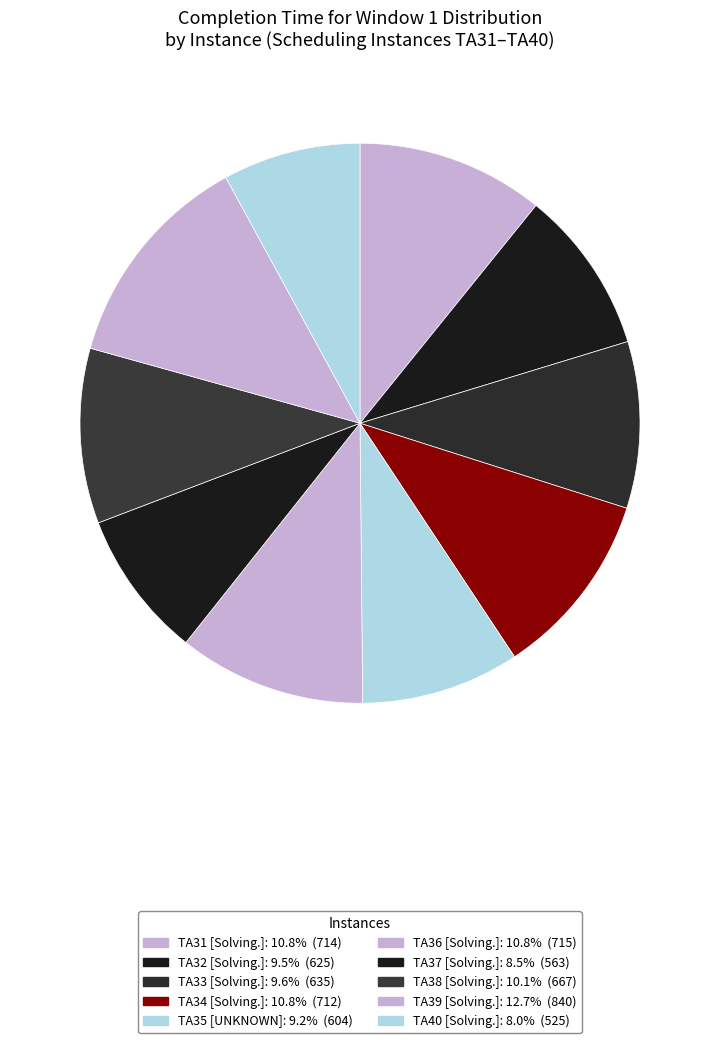

Is there any slice that represents more than half of the pie?

No